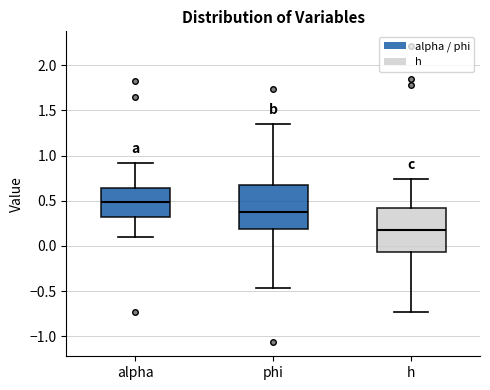

Reading left to right, transcribe this box plot: for each box, give where its median line is, the range the box spans, and where its two whiskers end, as read against the y-axis. The values are not printed on the chart, so give them approximately, as read against the axis.

alpha: median 0.50, box 0.30 to 0.65, whiskers 0.10 to 0.90
phi: median 0.40, box 0.20 to 0.65, whiskers -0.45 to 1.35
h: median 0.15, box -0.05 to 0.40, whiskers -0.75 to 0.75